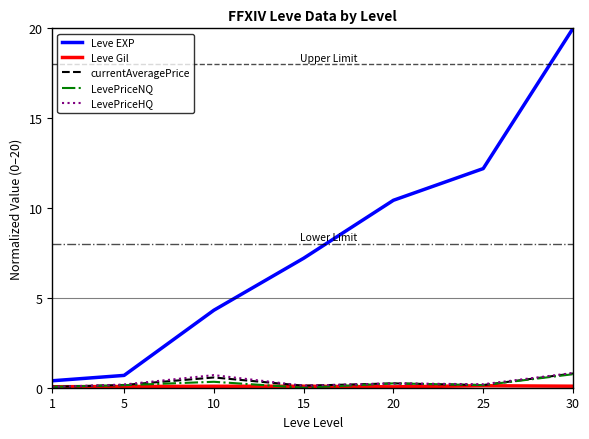

Does the chart display data point markers on the line(s)?

No